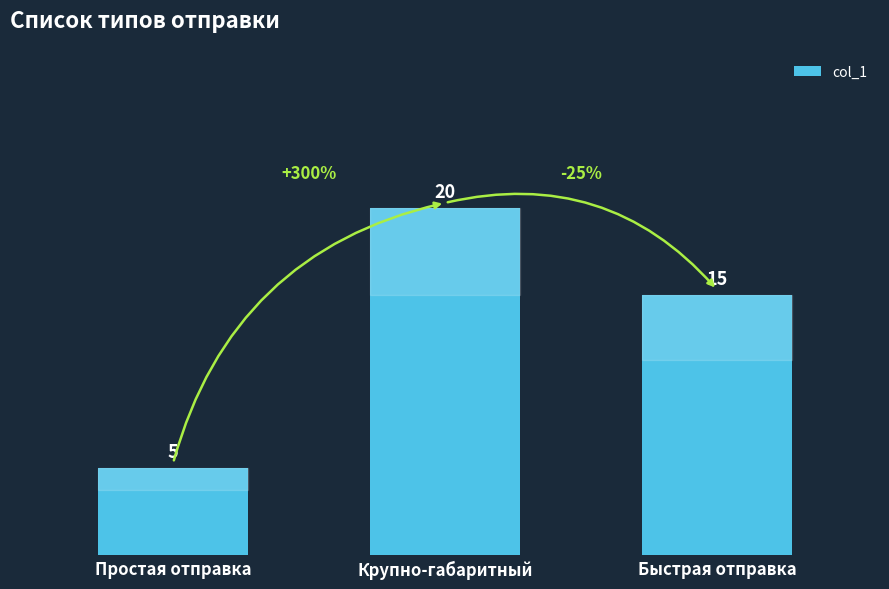

What is the value of the 2nd bar from the left?

20